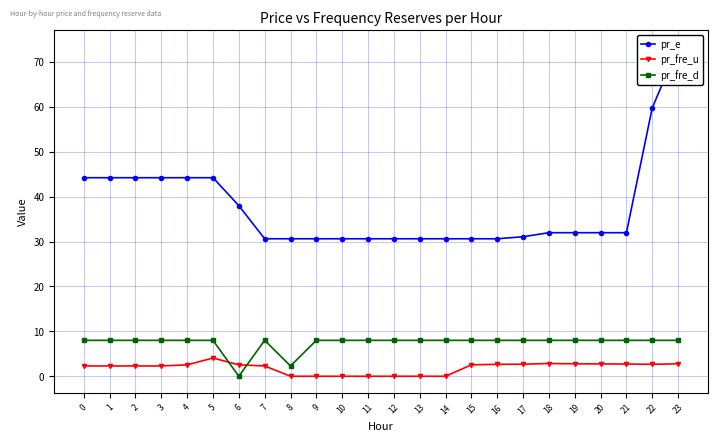

What is the total value across all series at 10?

38.6